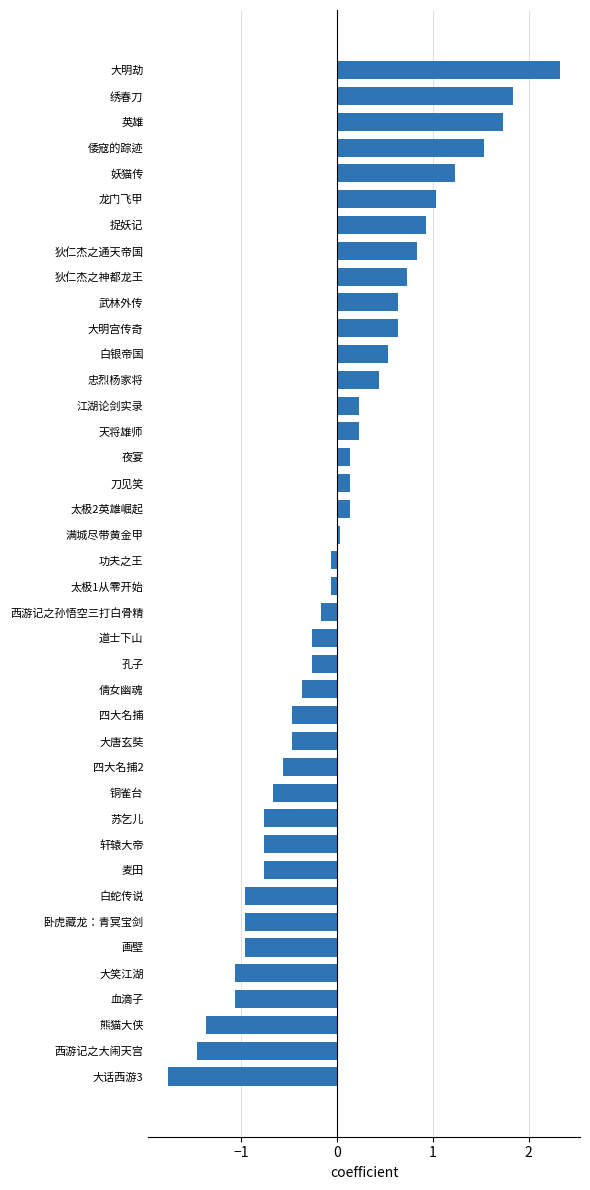

What is the sum of the values at 铜雀台 and 卧虎藏龙：青冥宝剑?

-1.6